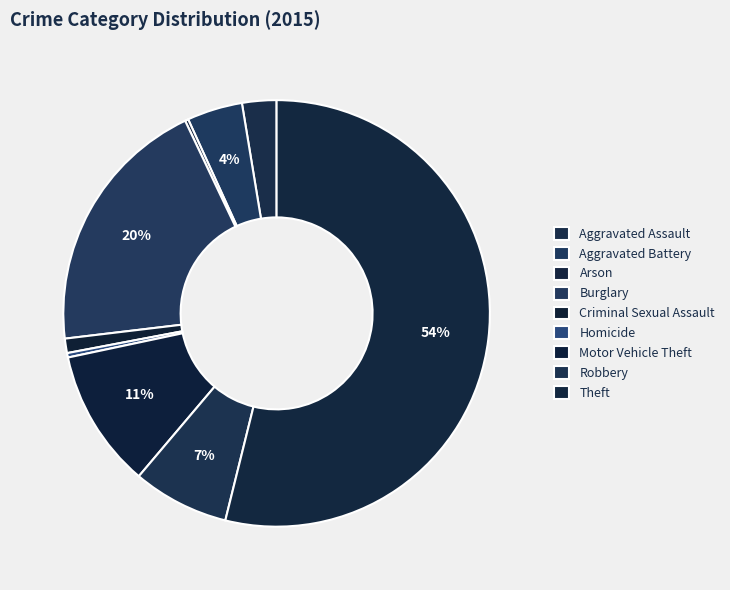

What is the smallest slice in the pie chart?

Arson